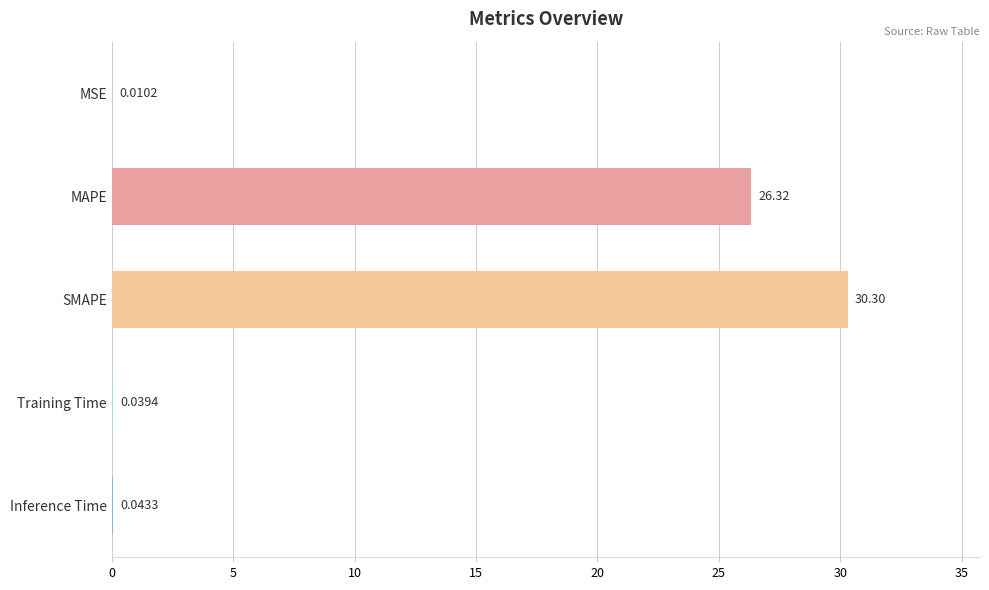

What is the sum of the values at MAPE and SMAPE?

56.6